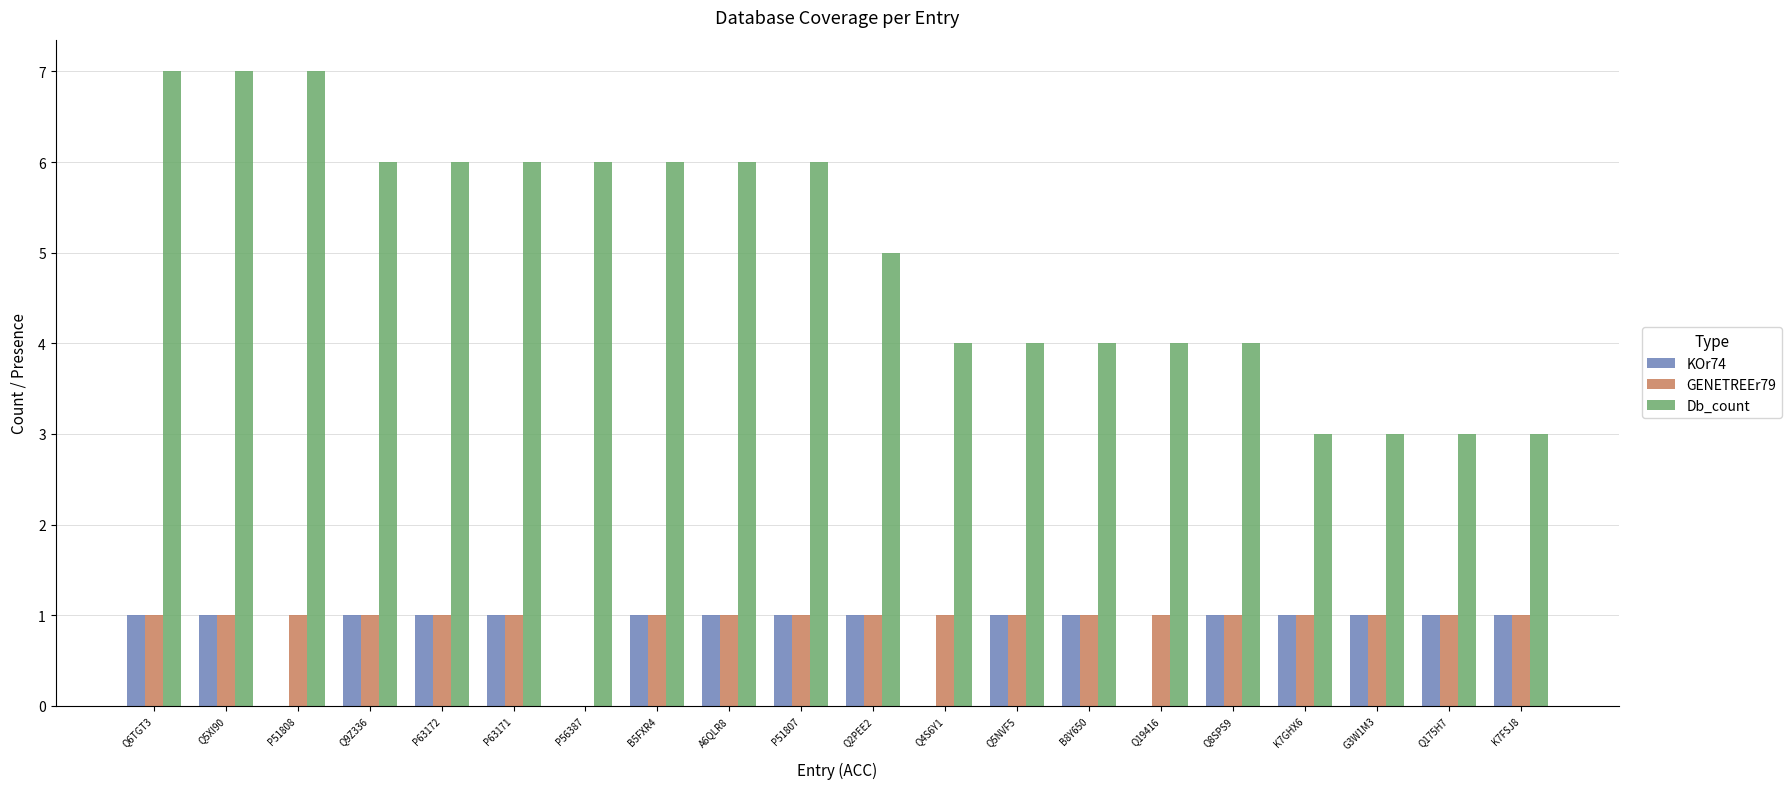

Is it true that KOr74 equals 0 at K7GHX6?

False